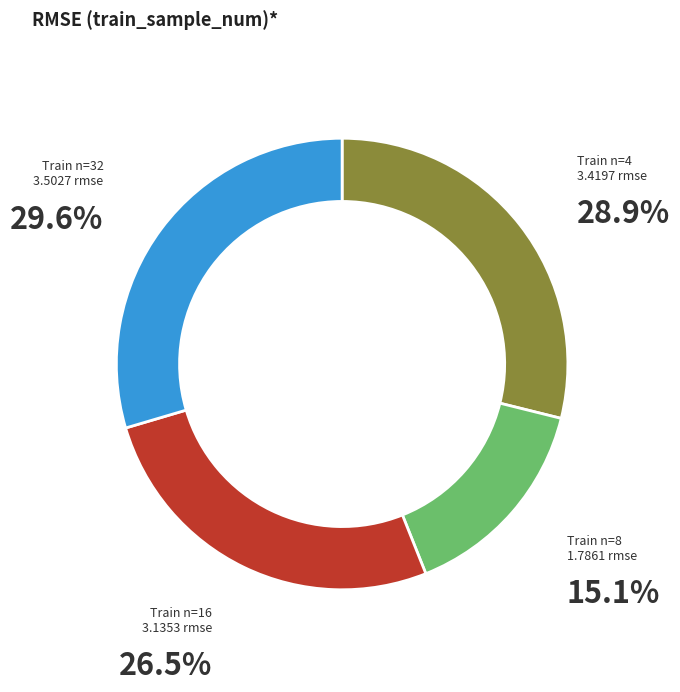

How many segments does this pie chart have?

4